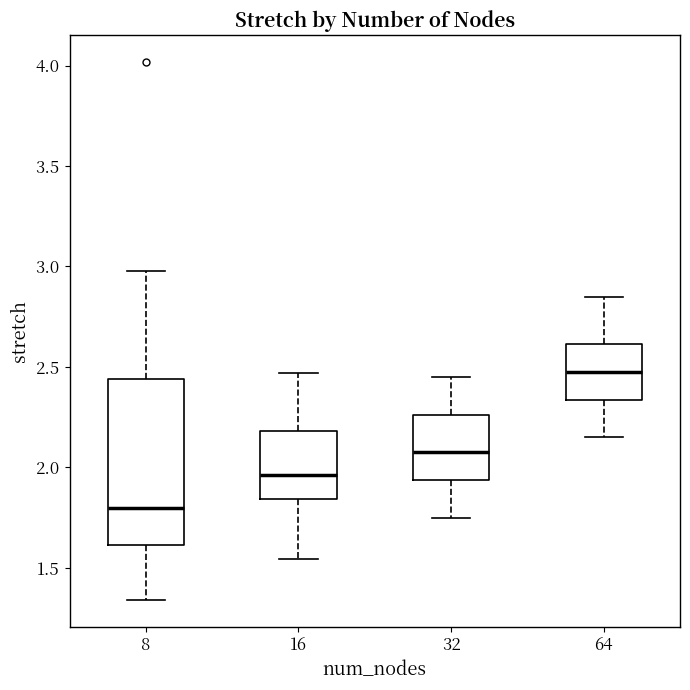

Reading left to right, read every box against the y-axis: the position of its median line, the range the box covers, and the ends of its whiskers. The values are not printed on the chart, so give them approximately, as read against the axis.

8: median 1.80, box 1.60 to 2.45, whiskers 1.35 to 3.00
16: median 1.95, box 1.85 to 2.20, whiskers 1.55 to 2.45
32: median 2.10, box 1.95 to 2.25, whiskers 1.75 to 2.45
64: median 2.50, box 2.35 to 2.60, whiskers 2.15 to 2.85